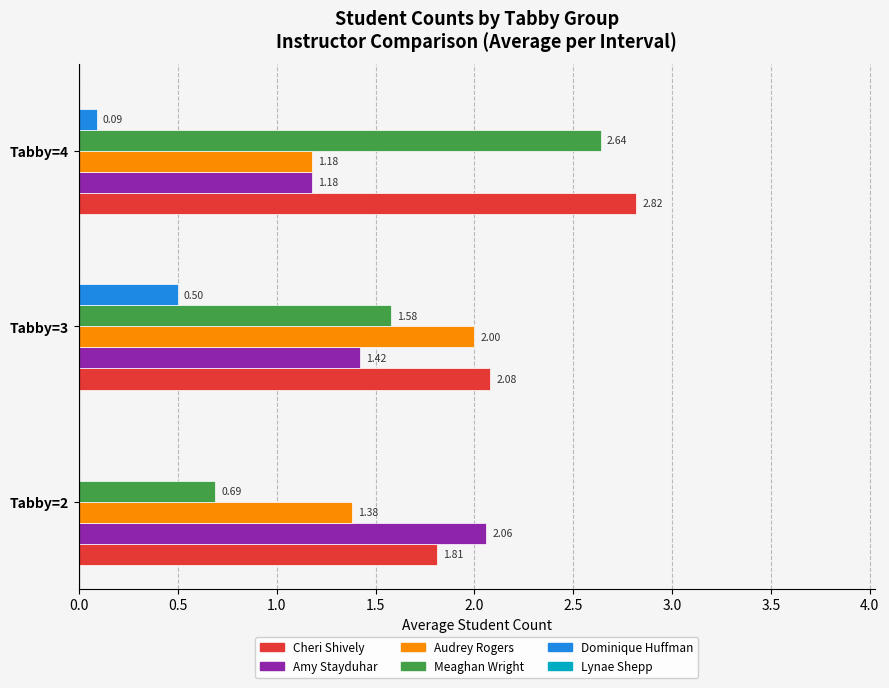

Between Tabby=3 and Tabby=4, which series saw the biggest shift?

Meaghan Wright